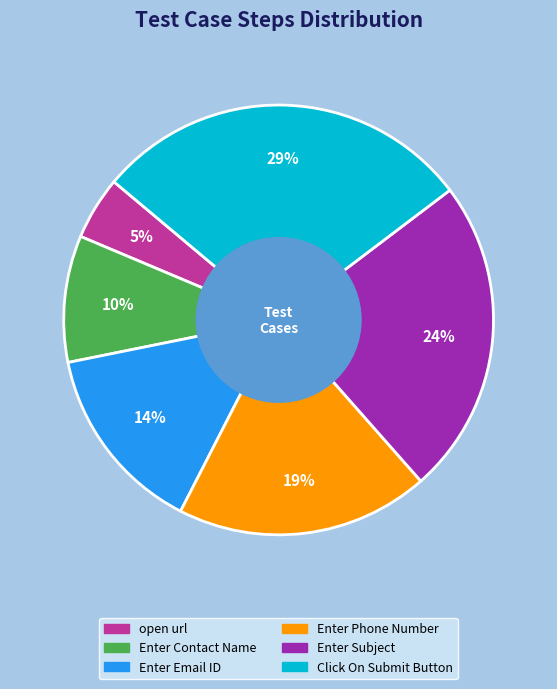

Is there a majority slice in this chart?

No